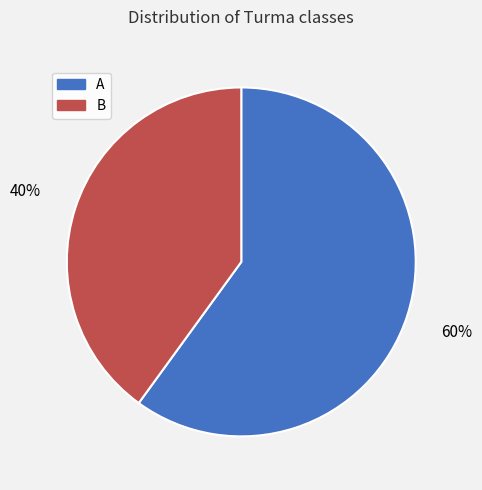

Which category has the smallest portion of the pie?

B